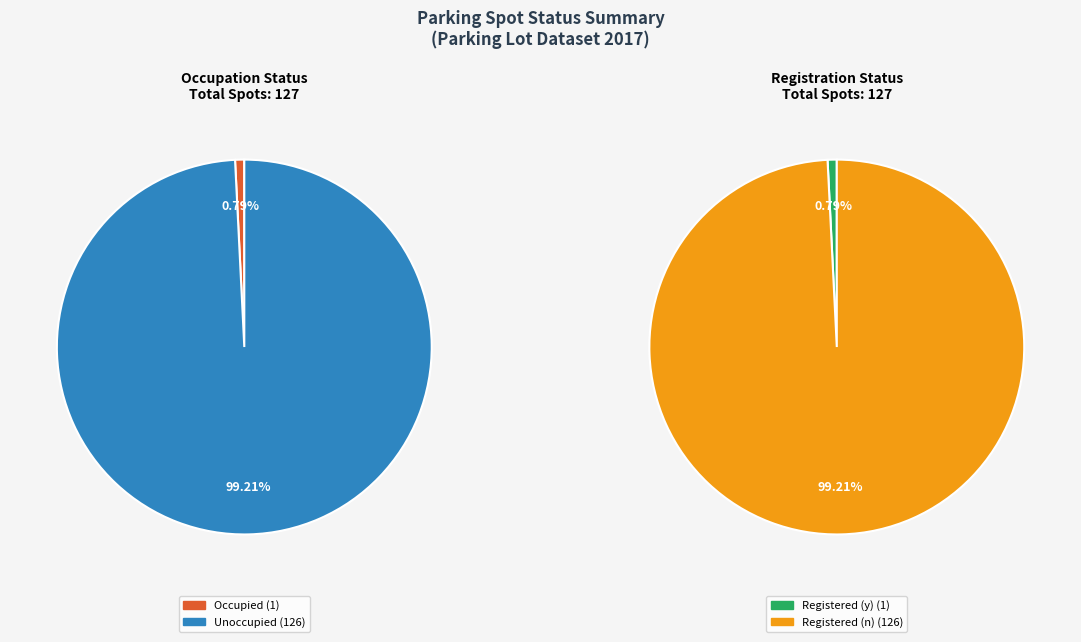

To the nearest percent, what percentage of the pie is 1?

1%